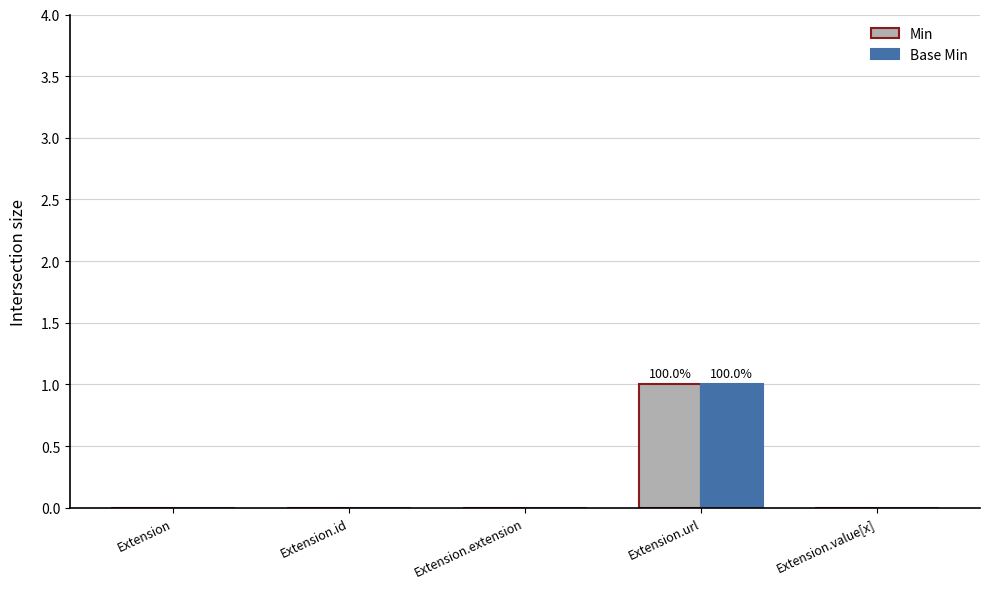

At which label does Min reach its peak?

Extension.url